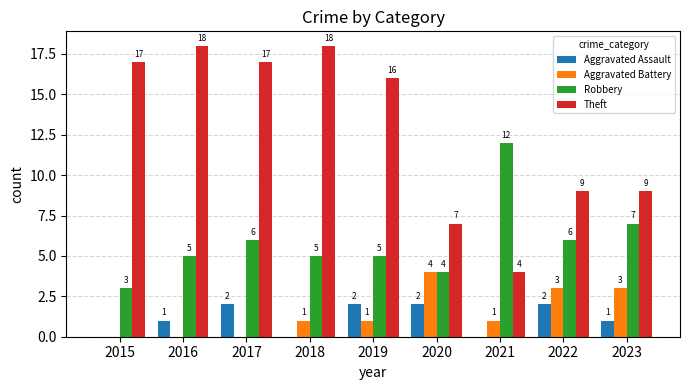

Does the chart contain stacked bars?

No